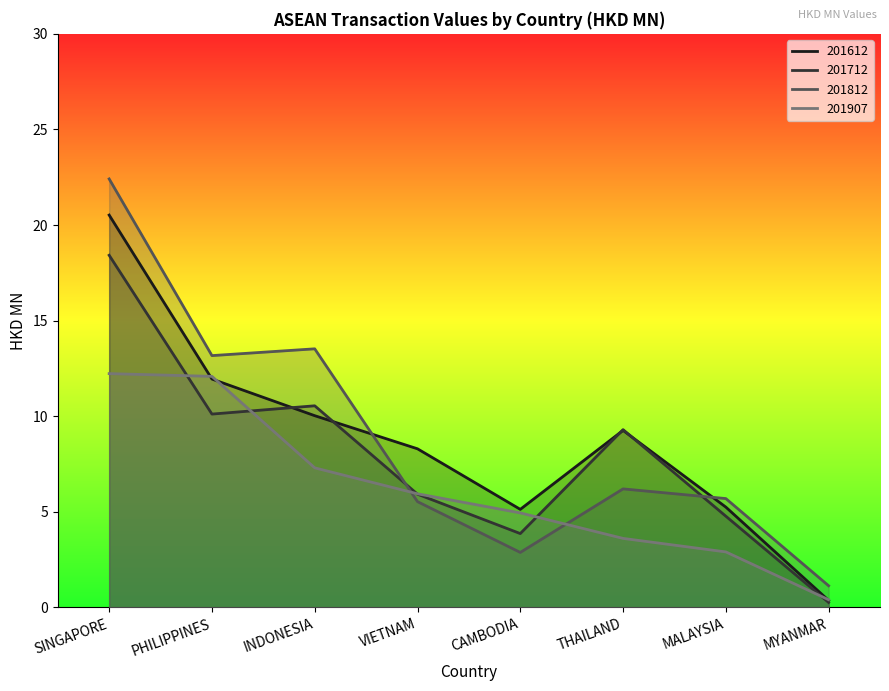

Which series changed the most between PHILIPPINES and INDONESIA?

201907